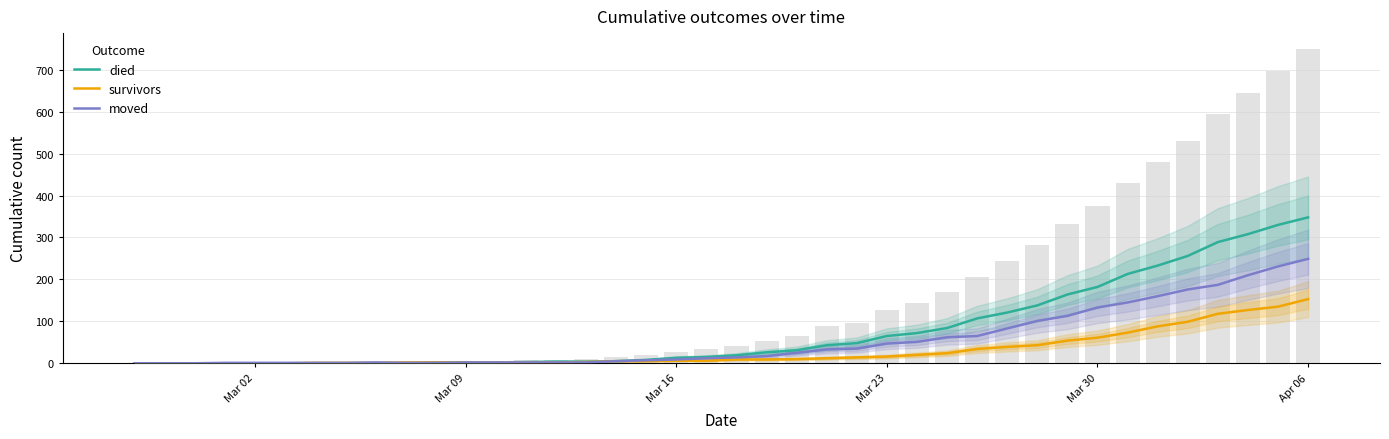

Which label corresponds to the smallest value in the chart?

Mar 02